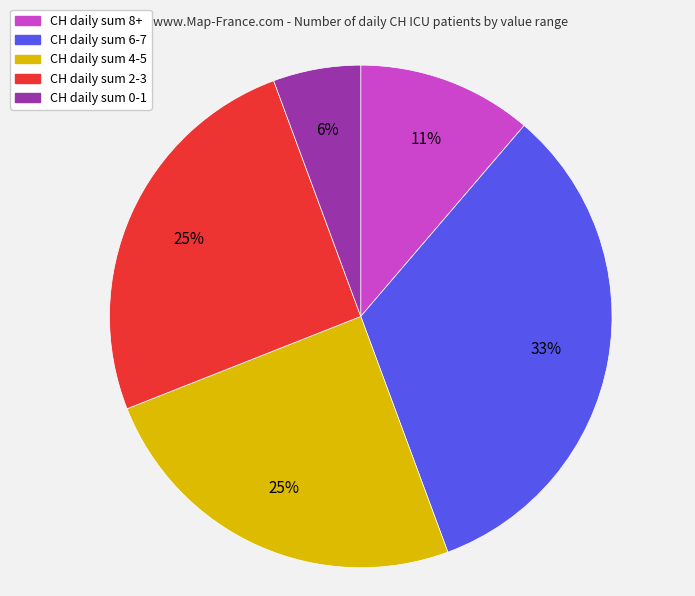

Do CH daily sum 2-3 and CH daily sum 8+ together represent more than half of the pie?

No